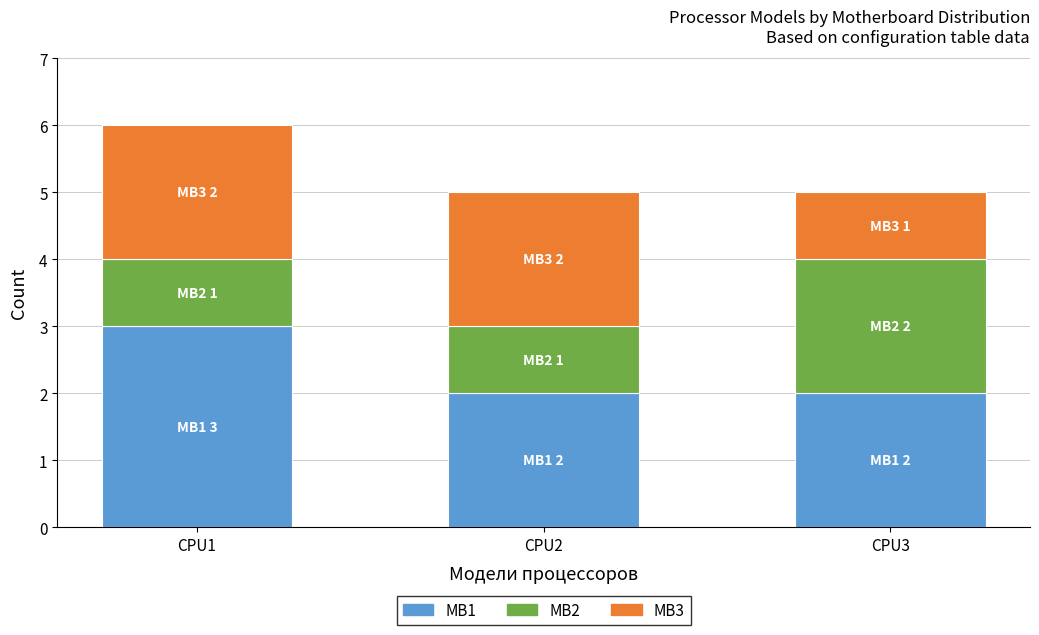

Is it true that MB1 equals 5 at CPU1?

False